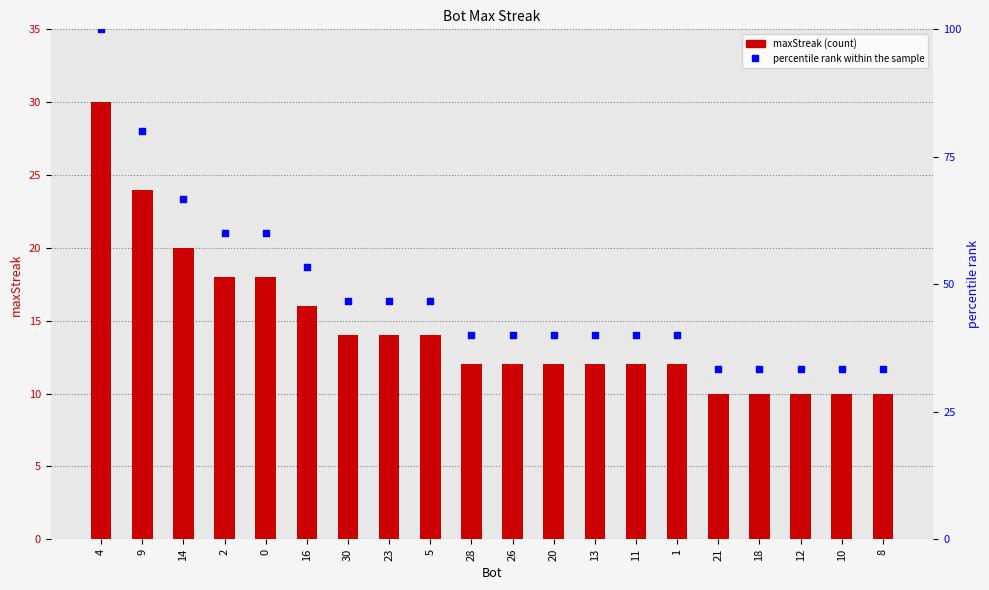

Which series contains the lowest Y value?

maxStreak